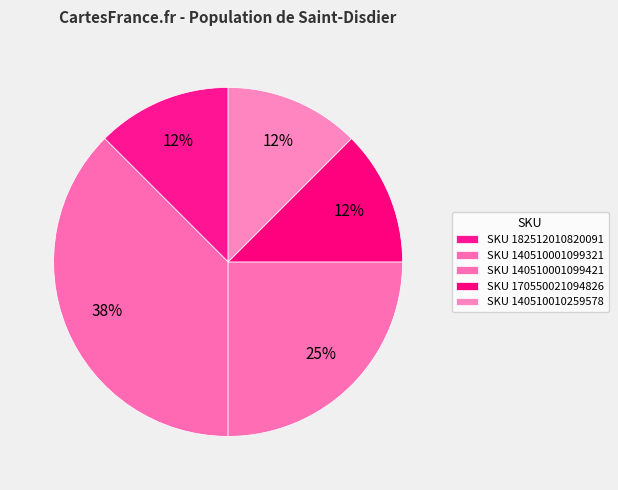

How many slices are in this pie chart?

5